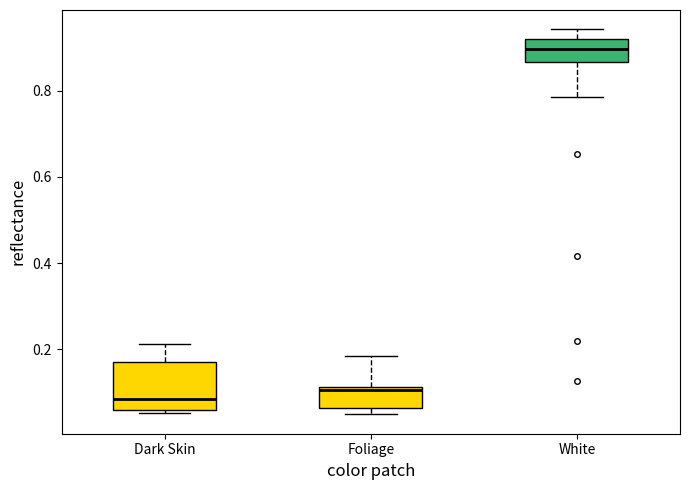

Where is the lower edge of the box for Dark Skin on the y-axis? The values are not printed on the chart, so give them approximately, as read against the axis.

0.06